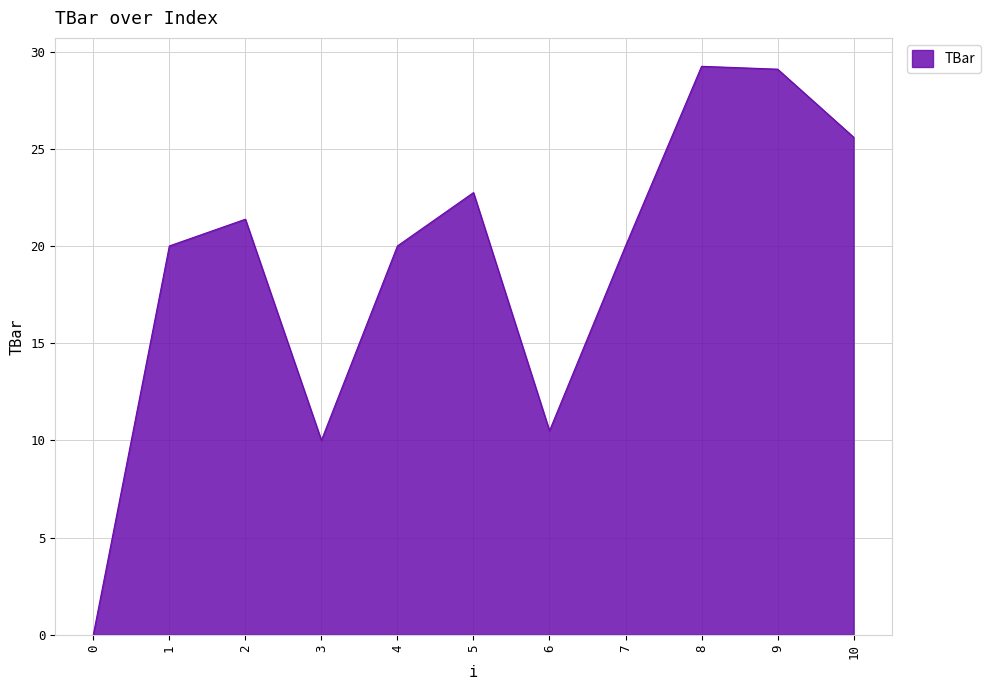

What is the difference between the maximum and minimum values?

29.2